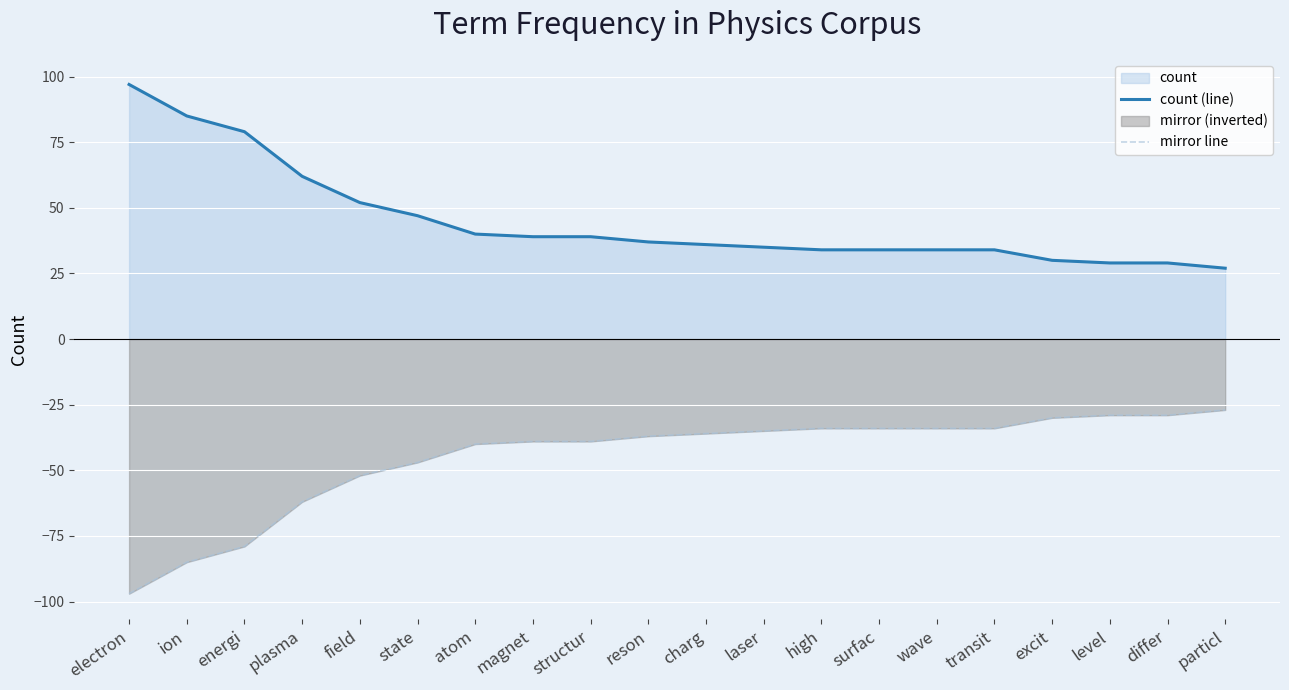

How many data points in mirror line are less than -36?

10